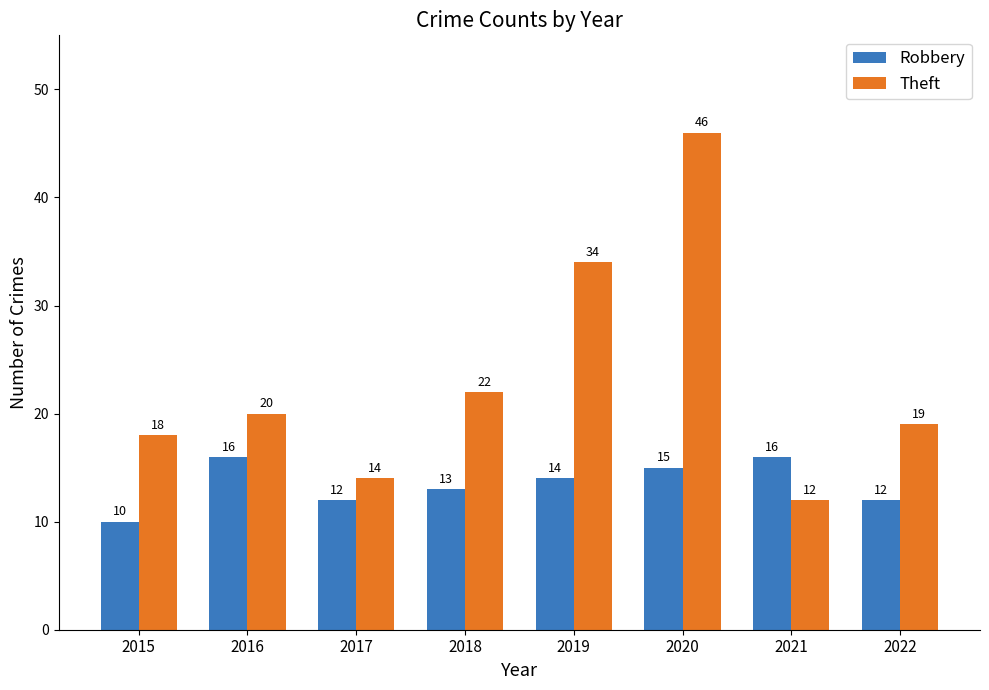

What is the value of the Theft bar at the 7th from the left?

12